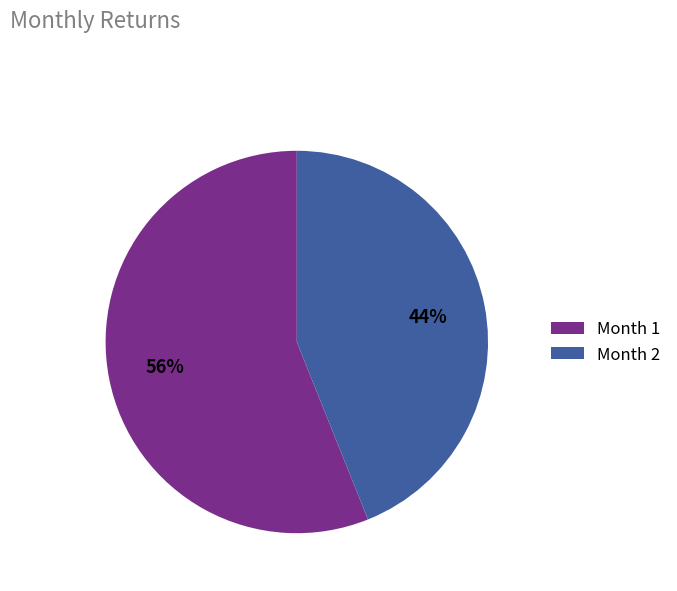

What percentage is the Month 1 slice, to the nearest percent?

56%